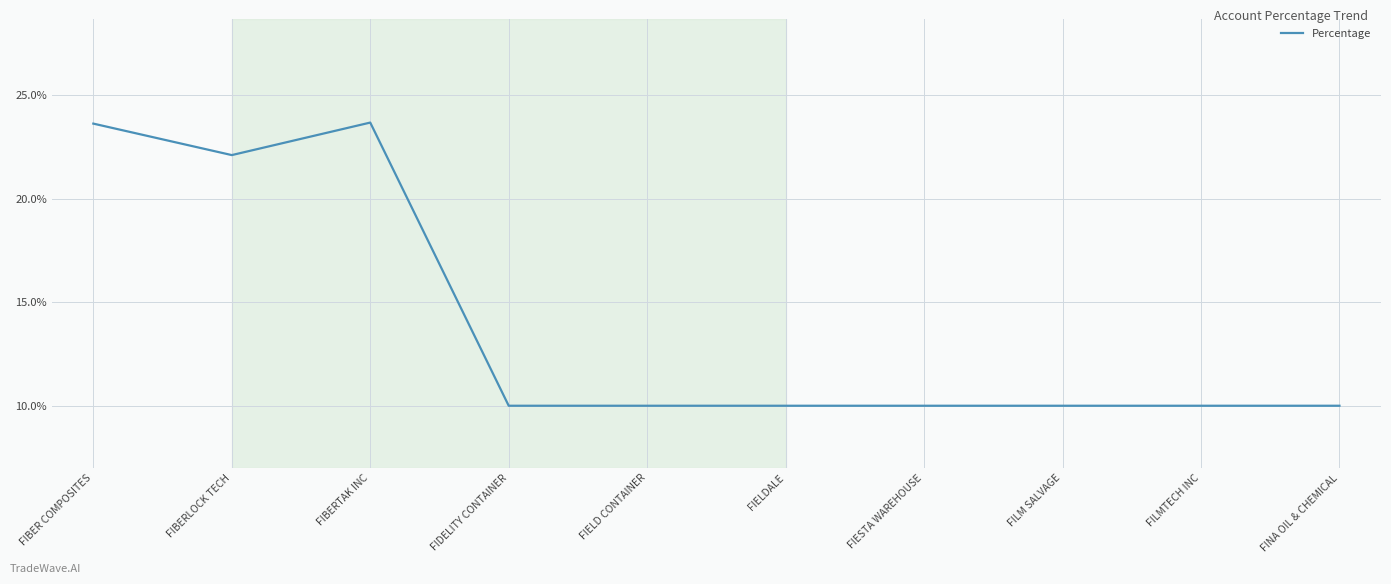

Does the chart have visible grid lines?

Yes